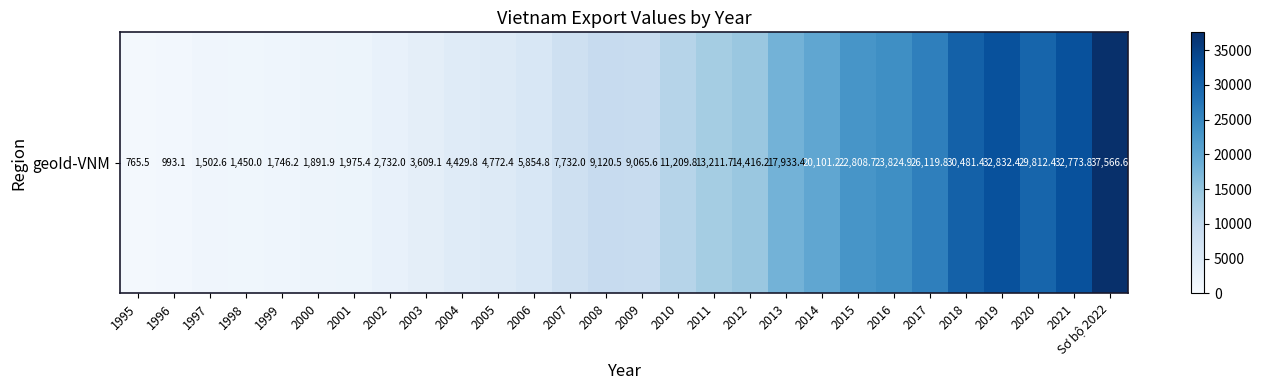

Rank the categories by value from highest to lowest.

Sơ bộ 2022, 2019, 2021, 2018, 2020, 2017, 2016, 2015, 2014, 2013, 2012, 2011, 2010, 2008, 2009, 2007, 2006, 2005, 2004, 2003, 2002, 2001, 2000, 1999, 1997, 1998, 1996, 1995